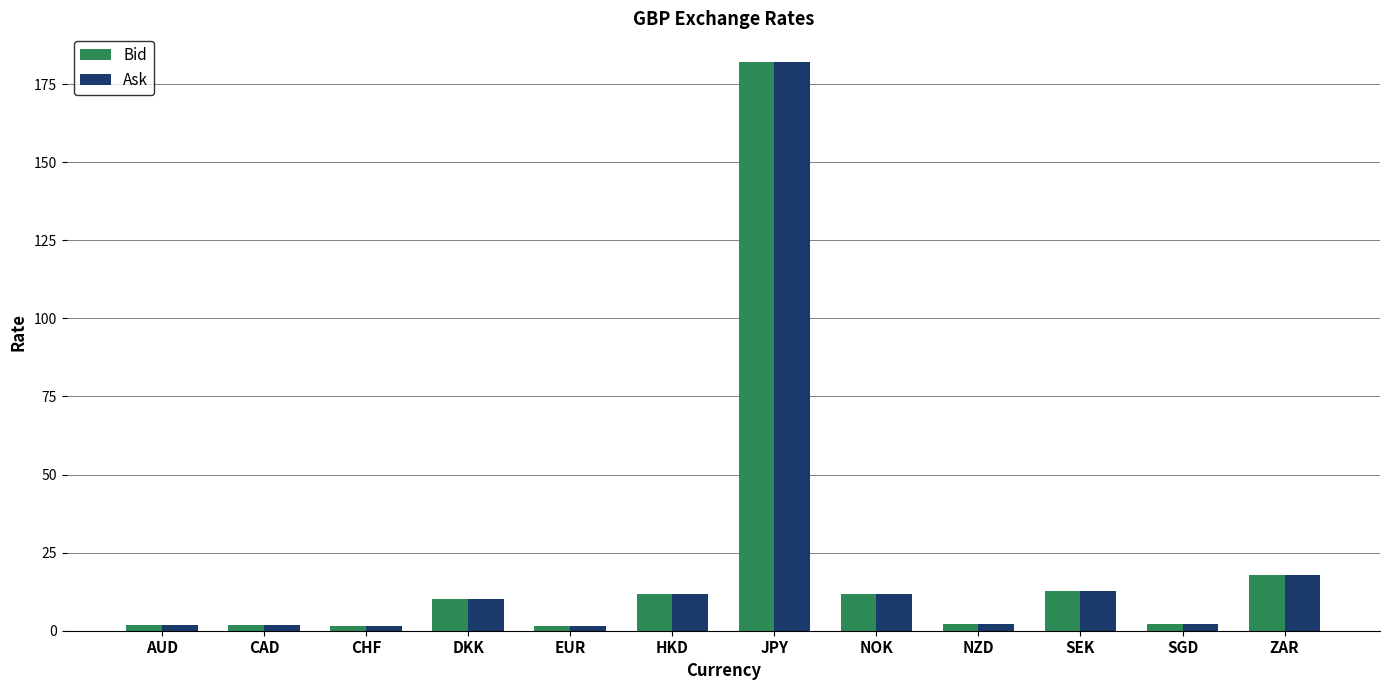

What are all the series names shown in the legend?

Bid, Ask